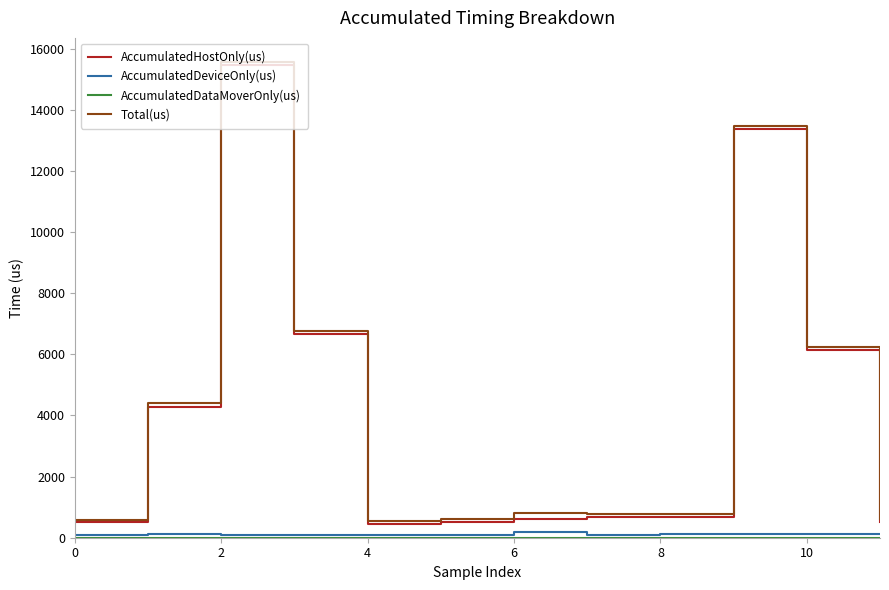

What is the minimum value for Total(us)?

559.0